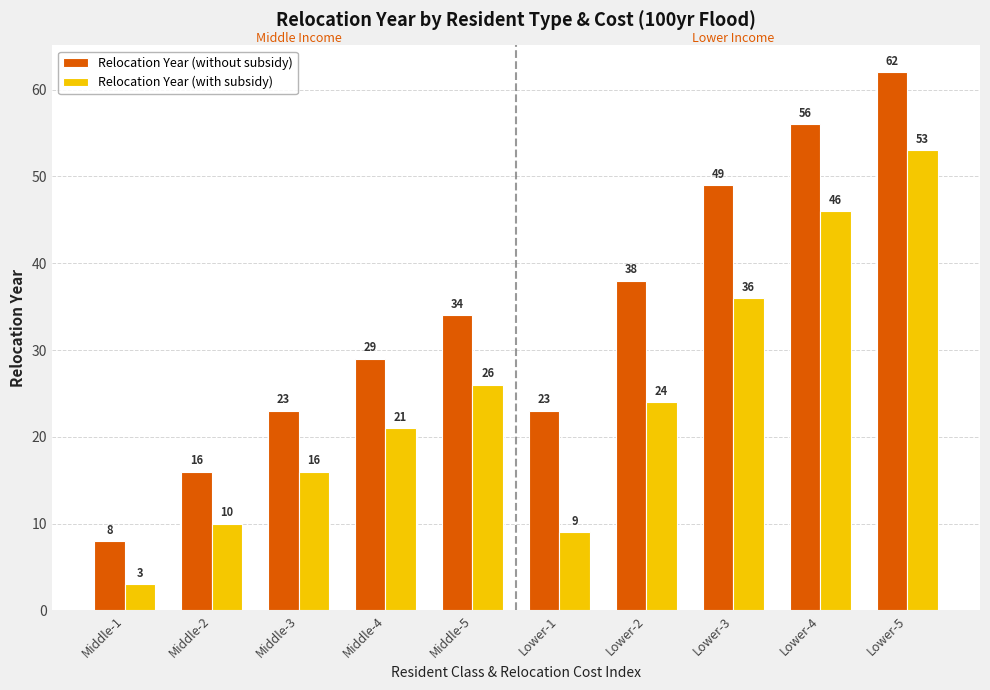

What are all the series names shown in the legend?

Relocation Year (without subsidy), Relocation Year (with subsidy)